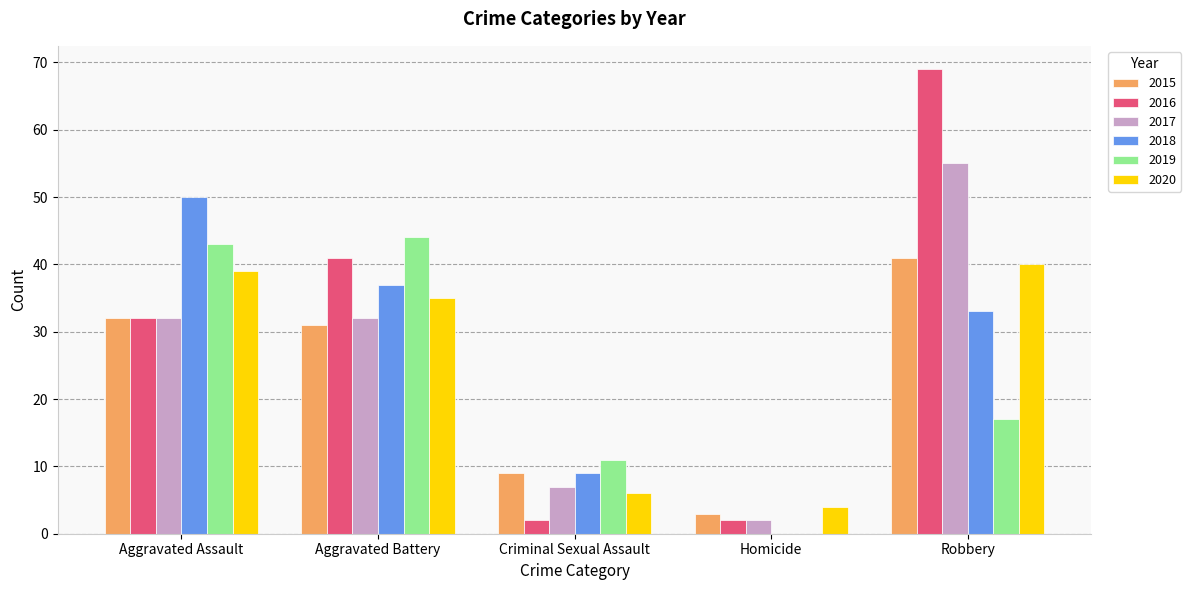

What is the approximate value of 2017 at Robbery?

55